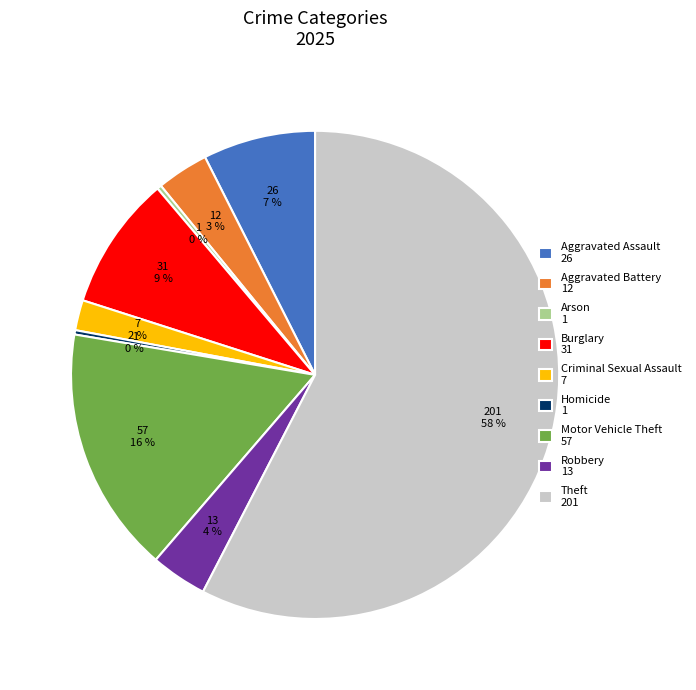

Count the number of slices in the pie.

9